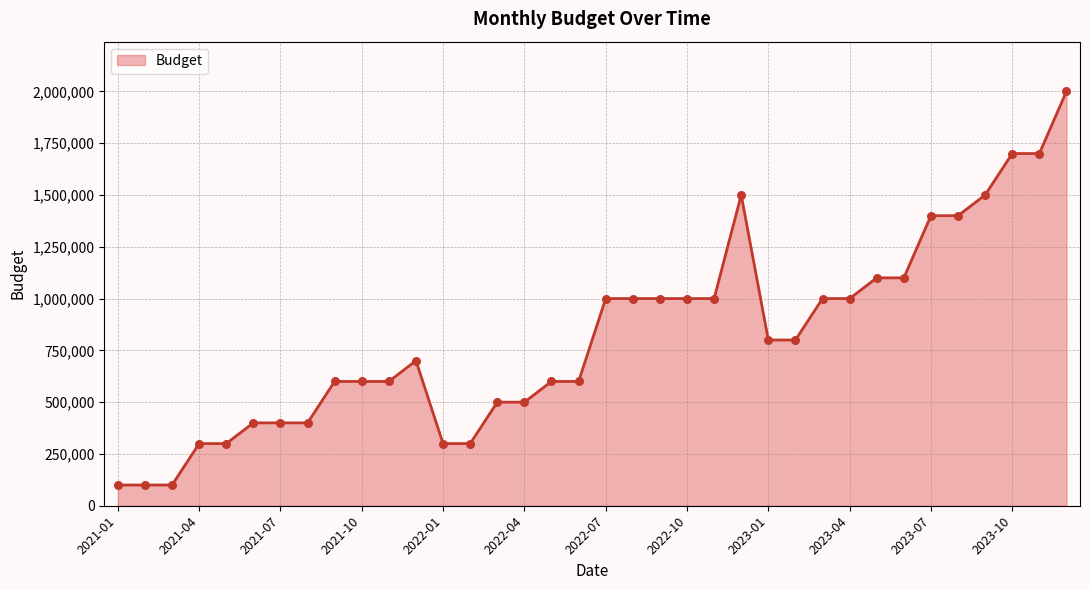

What is the difference between the maximum and minimum values?

1900000